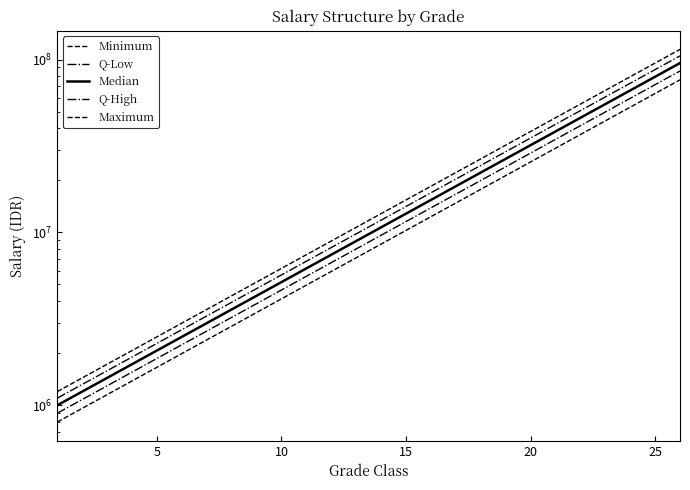

How many categories are shown in the chart?

26